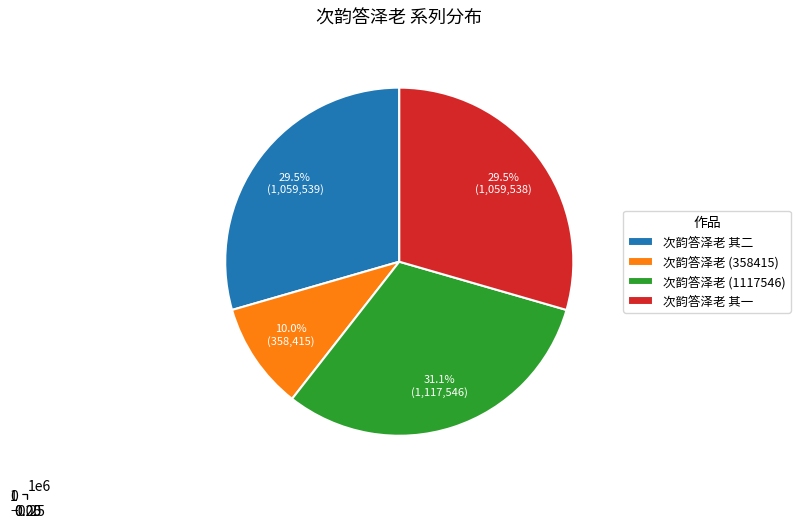

What is the ratio of the value at 次韵答泽老 其二 to the value at 次韵答泽老?

0.9